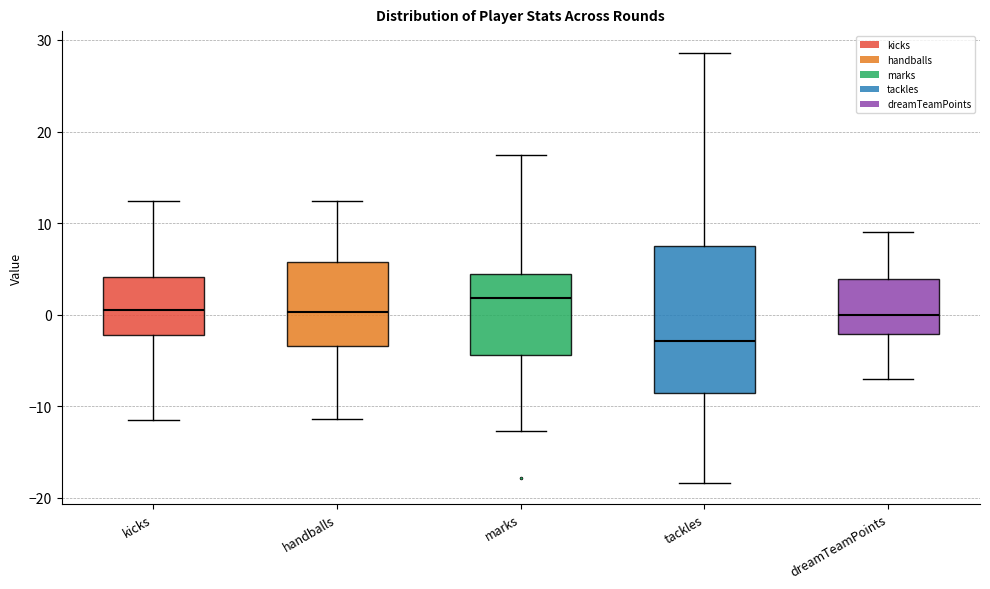

Reading left to right, transcribe this box plot: for each box, give where its median line is, the range the box spans, and where its two whiskers end, as read against the y-axis. The values are not printed on the chart, so give them approximately, as read against the axis.

kicks: median 0, box -2 to 4, whiskers -11 to 12
handballs: median 0, box -3 to 6, whiskers -11 to 12
marks: median 2, box -4 to 4, whiskers -13 to 17
tackles: median -3, box -9 to 7, whiskers -18 to 29
dreamTeamPoints: median 0, box -2 to 4, whiskers -7 to 9